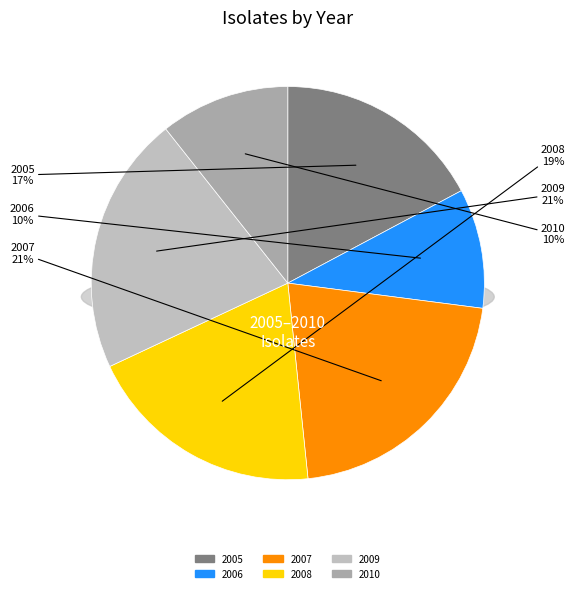

Is it true that 2005 is 19% of the pie?

False